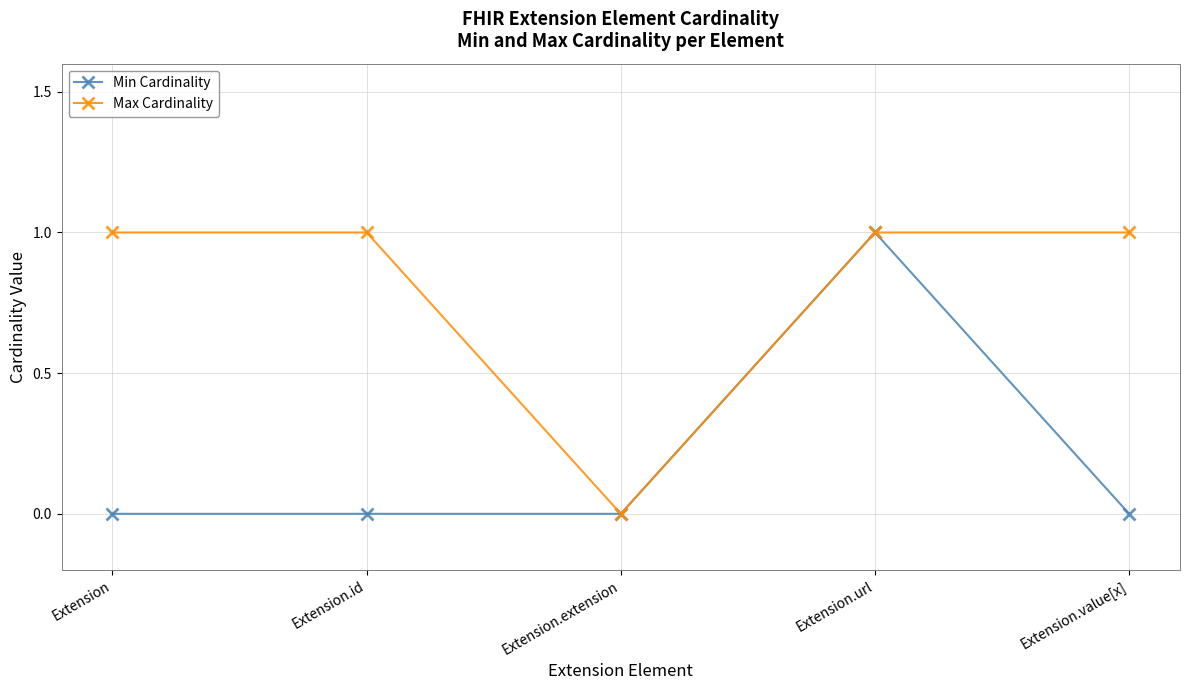

At which category is the sum across all series the highest?

Extension.url